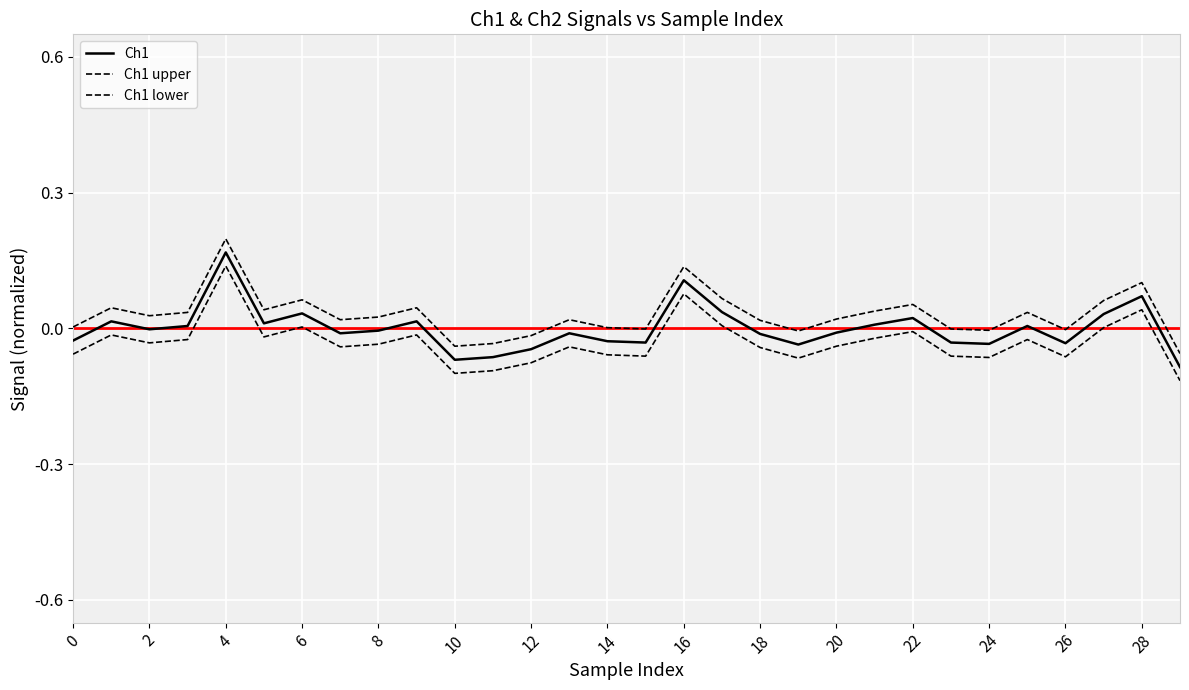

Does the chart have visible grid lines?

Yes